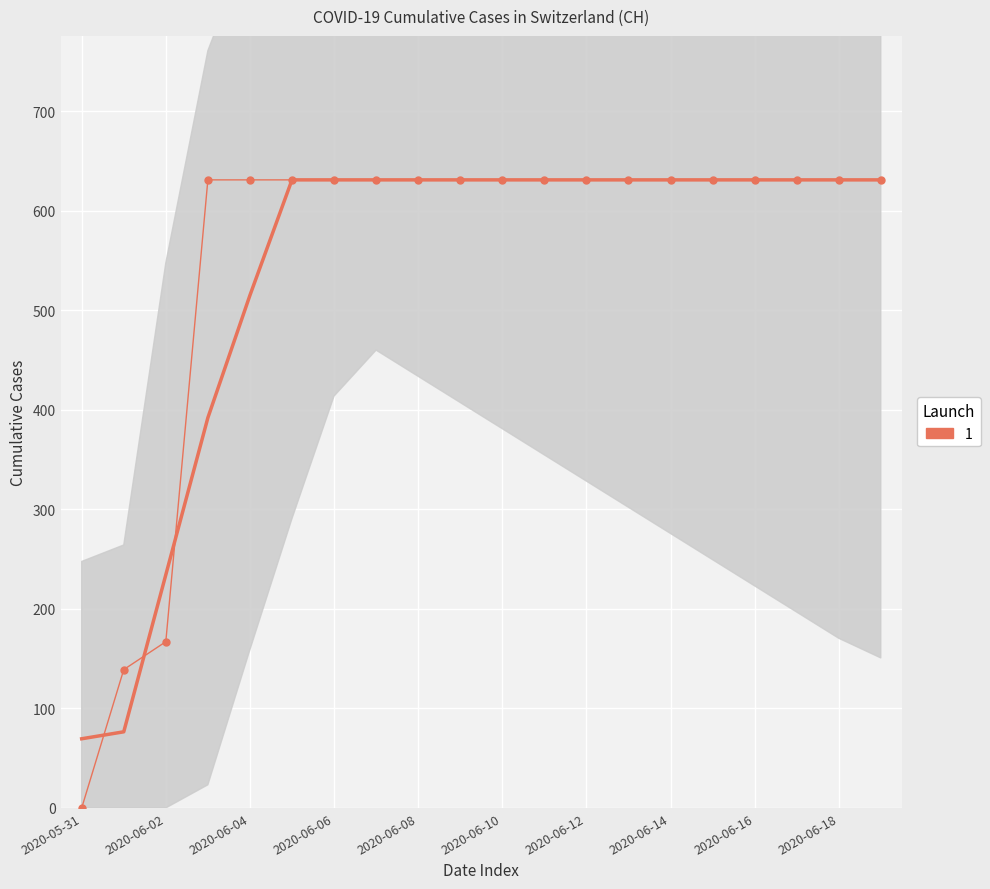

What is the label of the 9th point from the right?

11